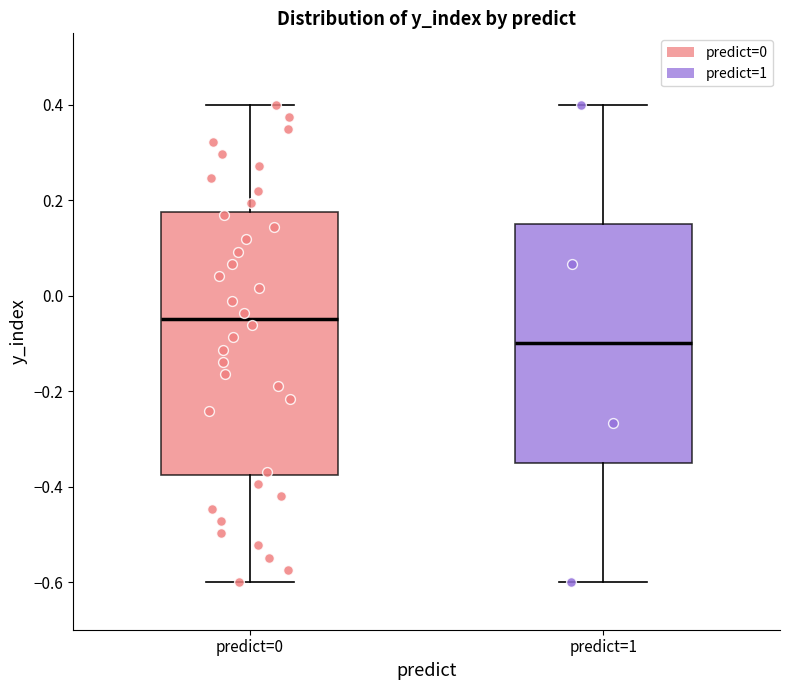

Where is the lower edge of the box for predict=0 on the y-axis? The values are not printed on the chart, so give them approximately, as read against the axis.

-0.38